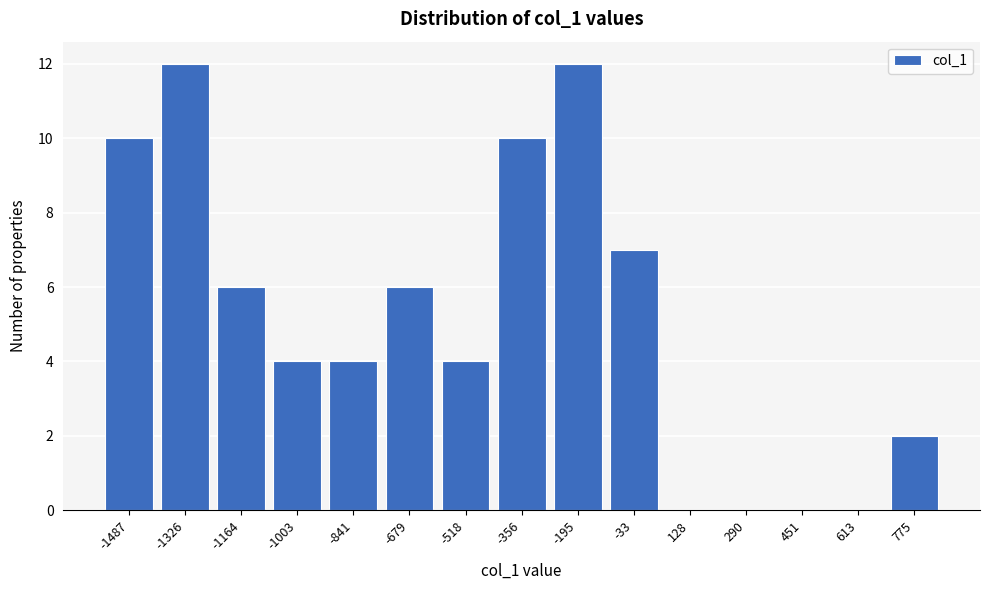

Reading left to right, extract all data points from this chart.

-1487=10	-1326=12	-1164=6	-1003=4	-841=4	-679=6	-518=4	-356=10	-195=12	-33=7	128=0	290=0	451=0	613=0	775=2